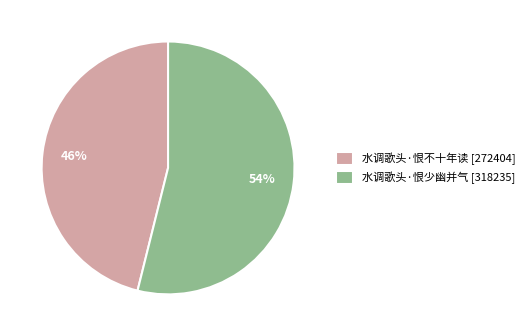

Which category accounts for the majority?

水调歌头·恨少幽并气